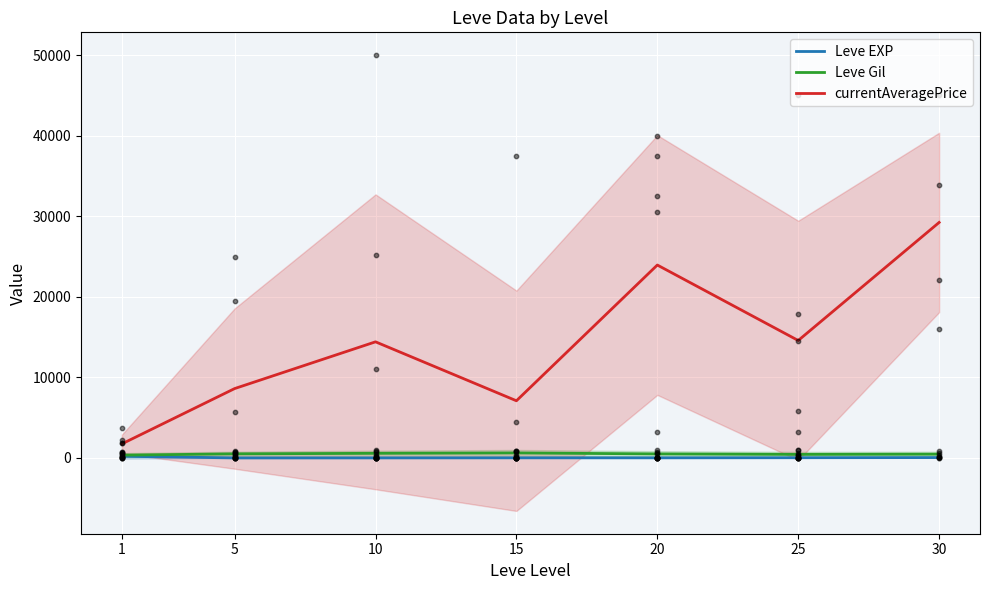

What is the total value across all series at 10?

14996.2